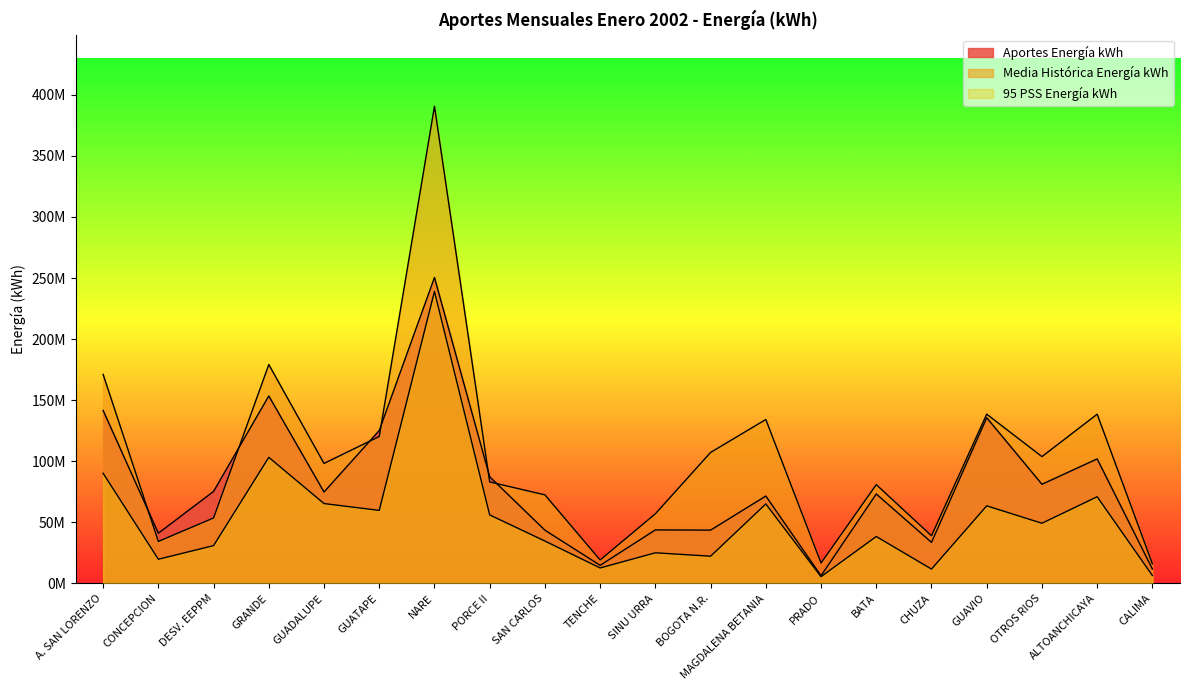

What is the label of the 13th point from the right?

PORCE II